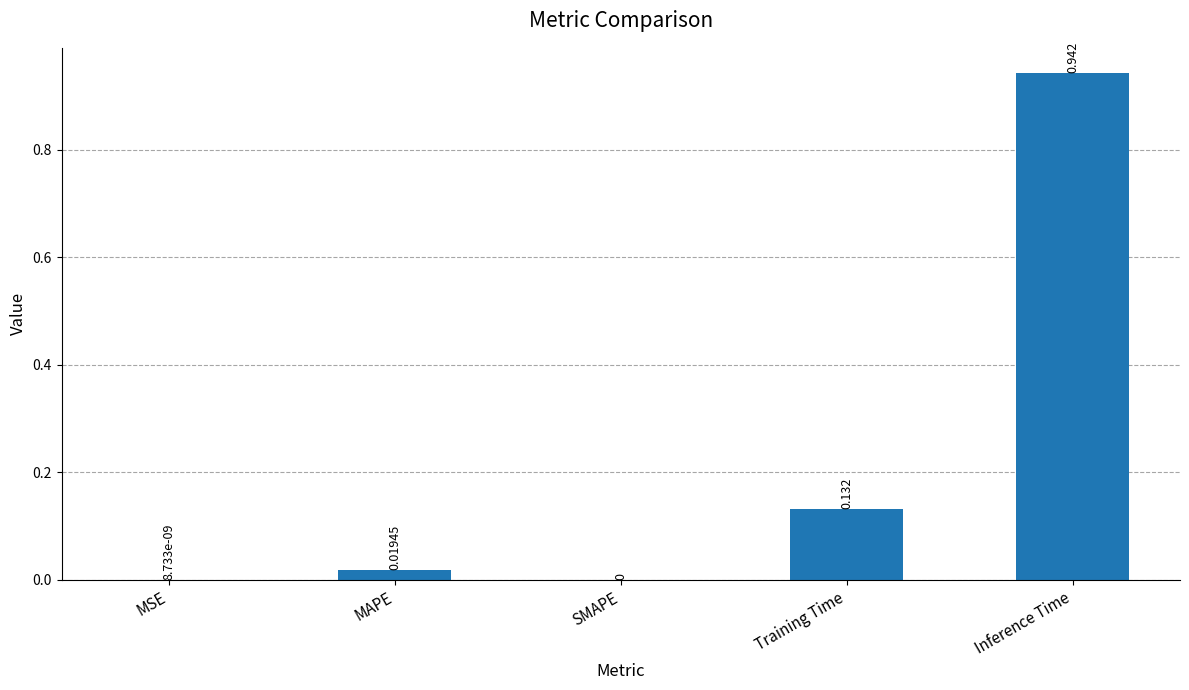

Which category has the highest value across all series?

Inference Time